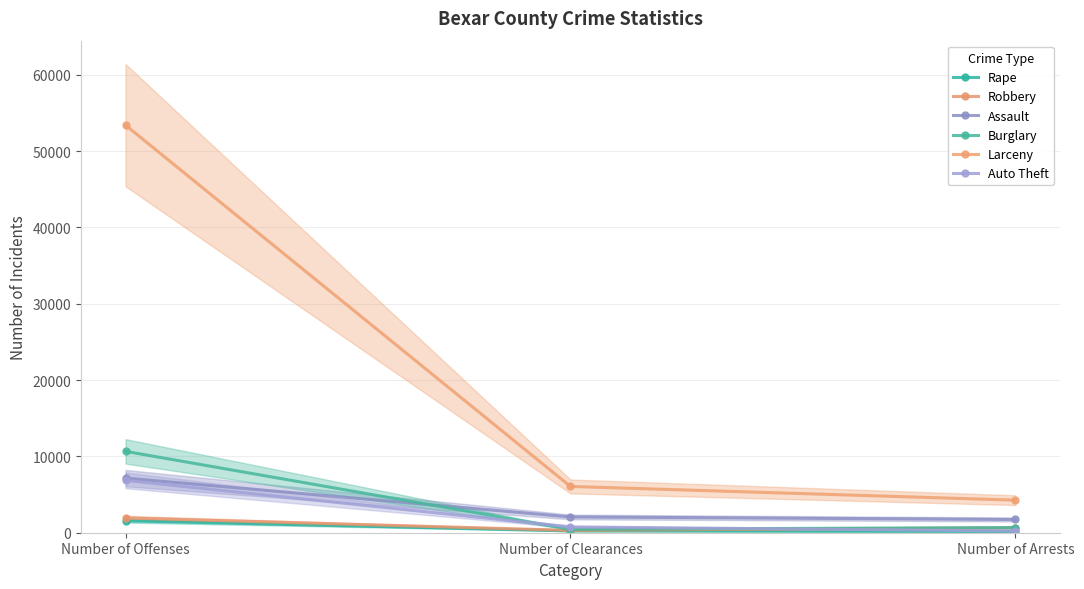

Reading left to right, list all the values displayed in this chart.

Rape: Number of Offenses=1572	Number of Clearances=238	Number of Arrests=169
Robbery: Number of Offenses=1935	Number of Clearances=308	Number of Arrests=647
Assault: Number of Offenses=7153	Number of Clearances=2066	Number of Arrests=1734
Burglary: Number of Offenses=10660	Number of Clearances=448	Number of Arrests=677
Larceny: Number of Offenses=53392	Number of Clearances=6061	Number of Arrests=4265
Auto Theft: Number of Offenses=6857	Number of Clearances=764	Number of Arrests=225